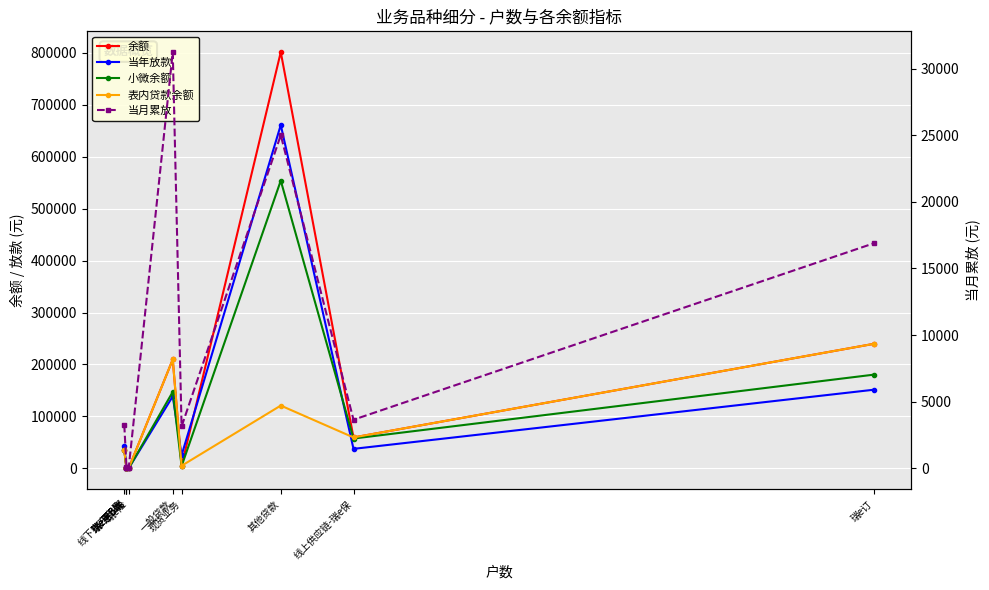

Reading left to right, transcribe all the data shown in this chart.

余额: 35335	78	1446	141	166	209711	5029	801266	59570	239712
当年放款: 43085	786	0	141	211	138760	25303	661000	37605	151387
小微余额: 35335	78	1446	41	19	147311	4411	553851	57466	180407
表内贷款余额: 35335	78	1446	141	166	209711	5029	120934	59570	239712
当月累放: 3276	102	0	21	19	31230	3144	25000	3651	16884